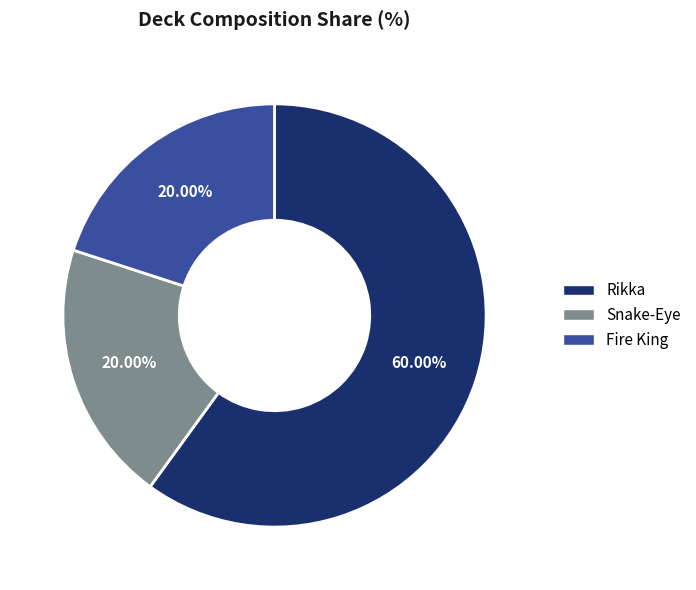

Is it true that Fire King is 30% of the pie?

False